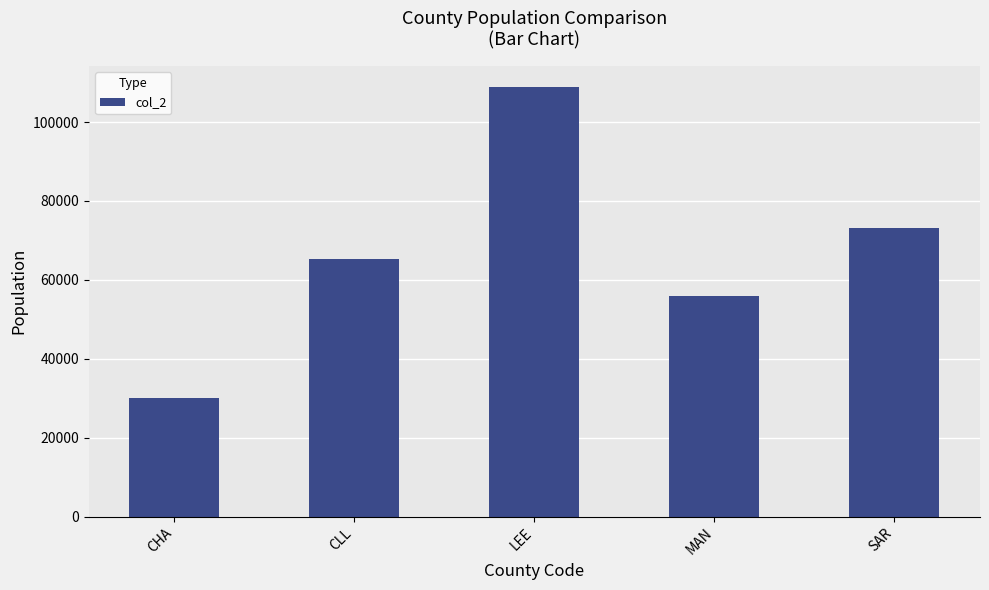

What position from the right is LEE?

3